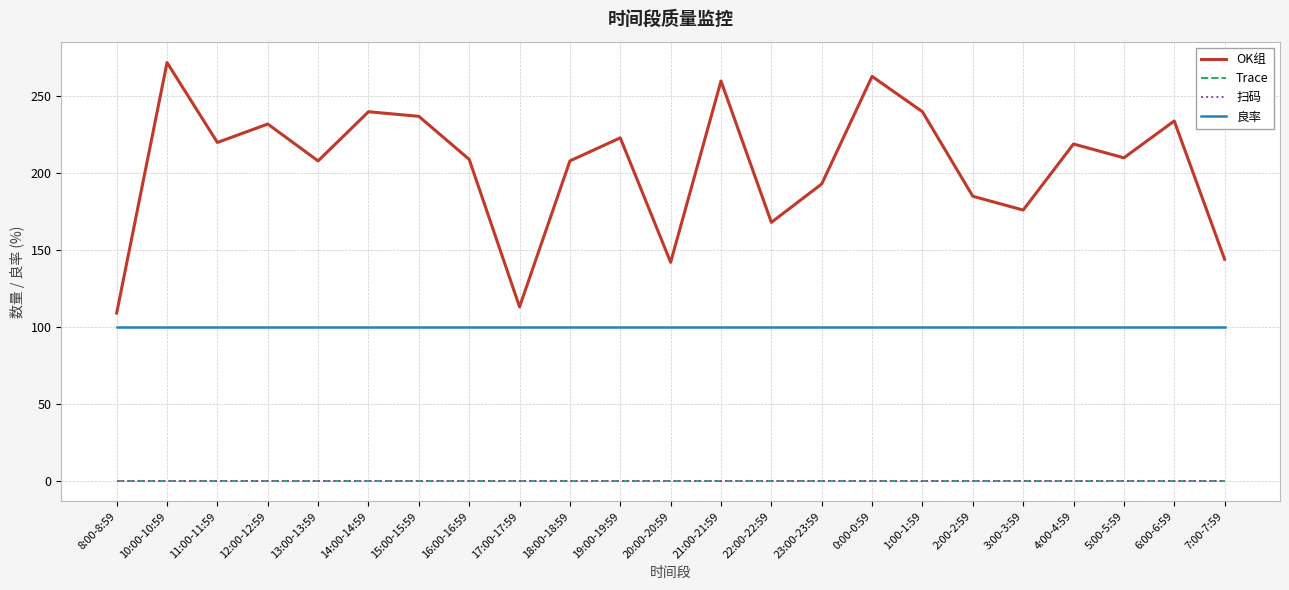

What is the label of the 7th point from the right?

1:00-1:59